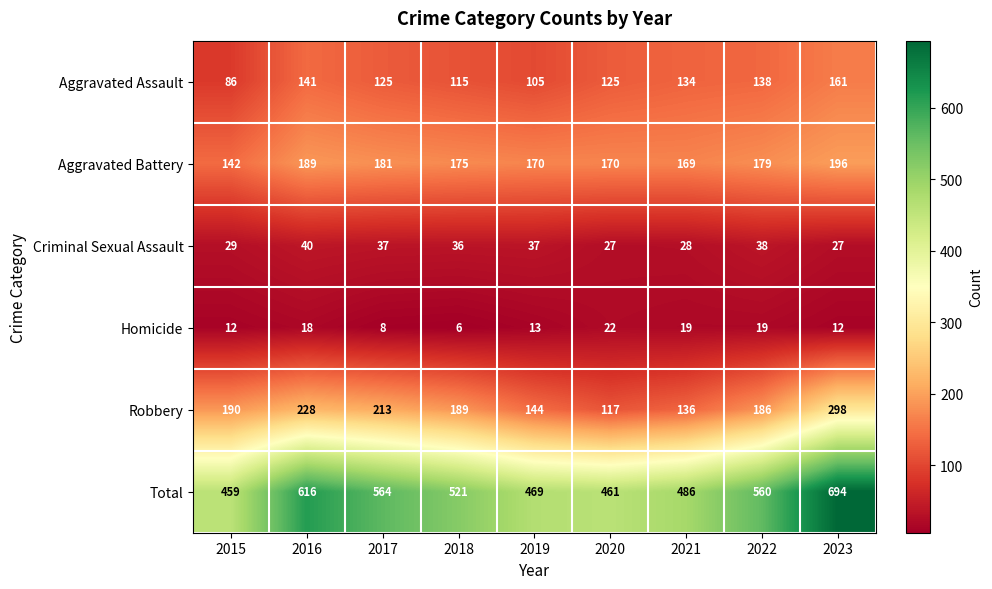

How many categories are shown in the chart?

9